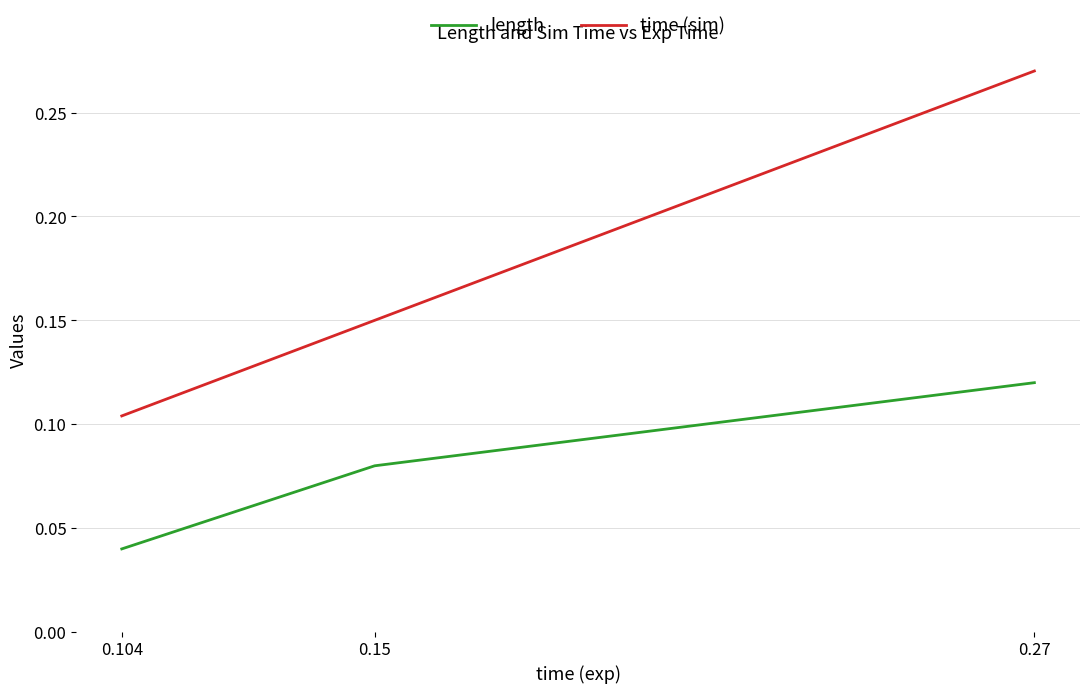

At which label does time (sim) reach its peak?

0.27